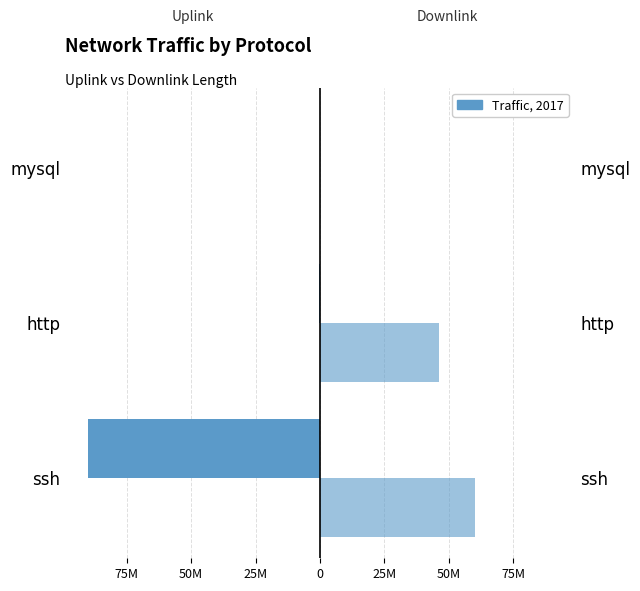

Reading right to left, extract all data points from this chart.

Uplink Length: -3371	-572890	-90007609
Downlink Length: 7091	46291963	60018263